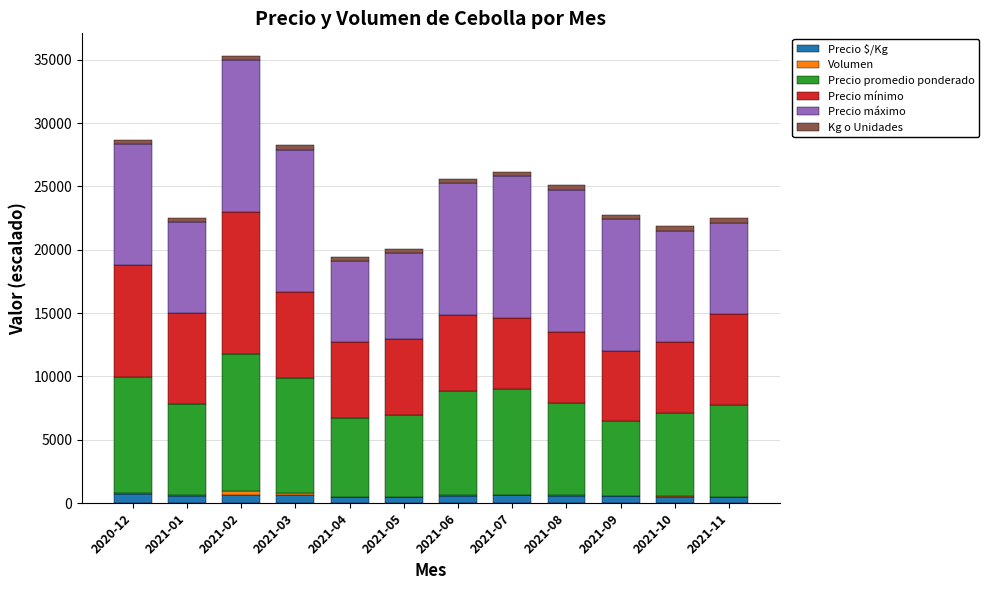

At which category is the sum across all series the highest?

2021-02